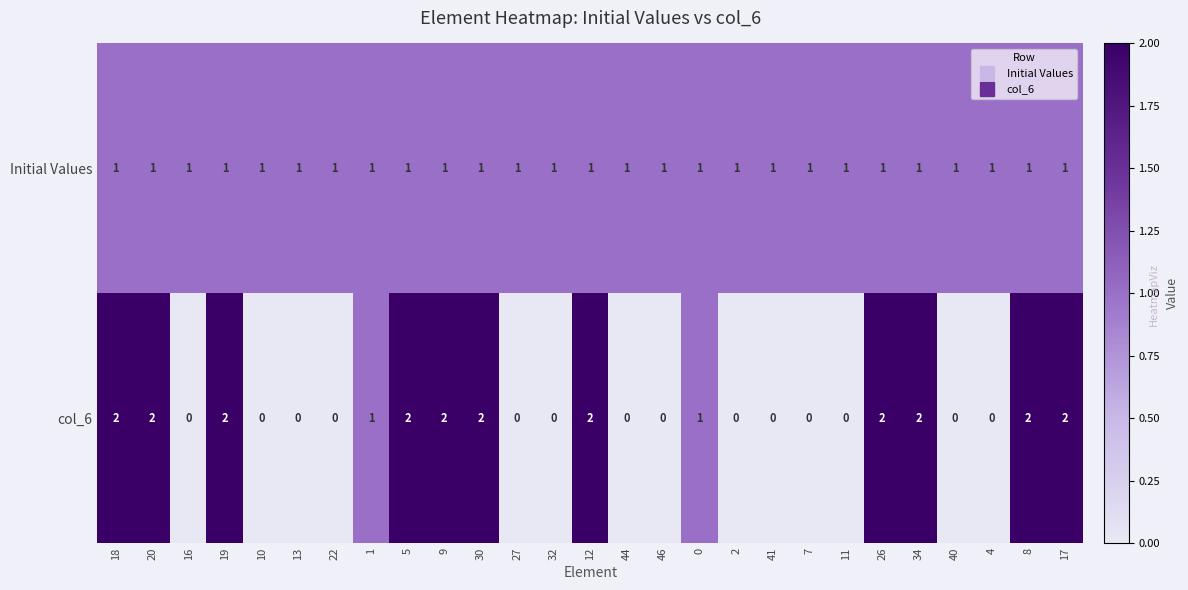

What is the difference between the highest and lowest values at 9?

1